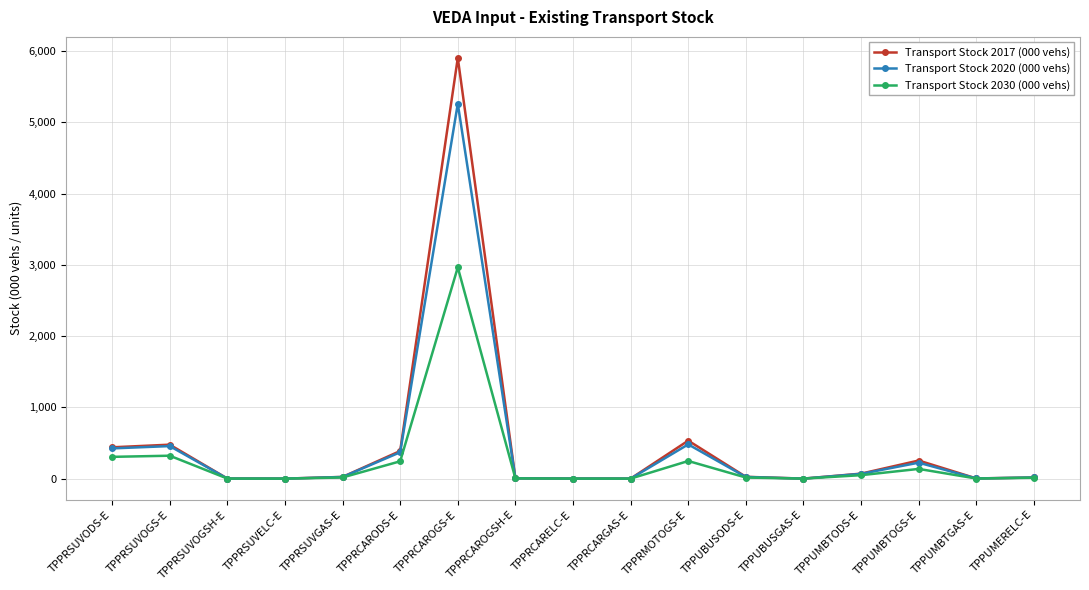

In Transport Stock 2017 (000 vehs), how many points are higher than both neighbors (excluding endpoints)?

4